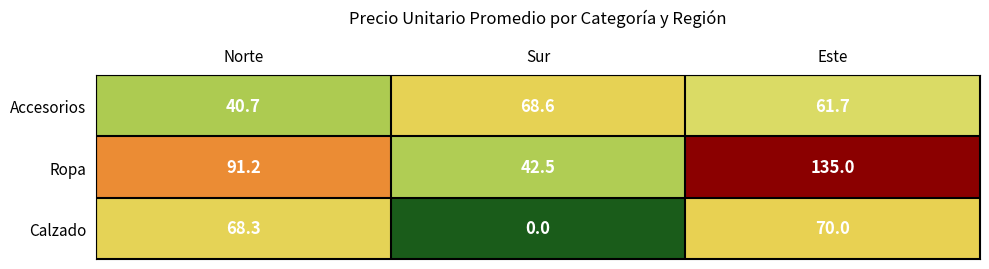

How many categories are shown in the chart?

3